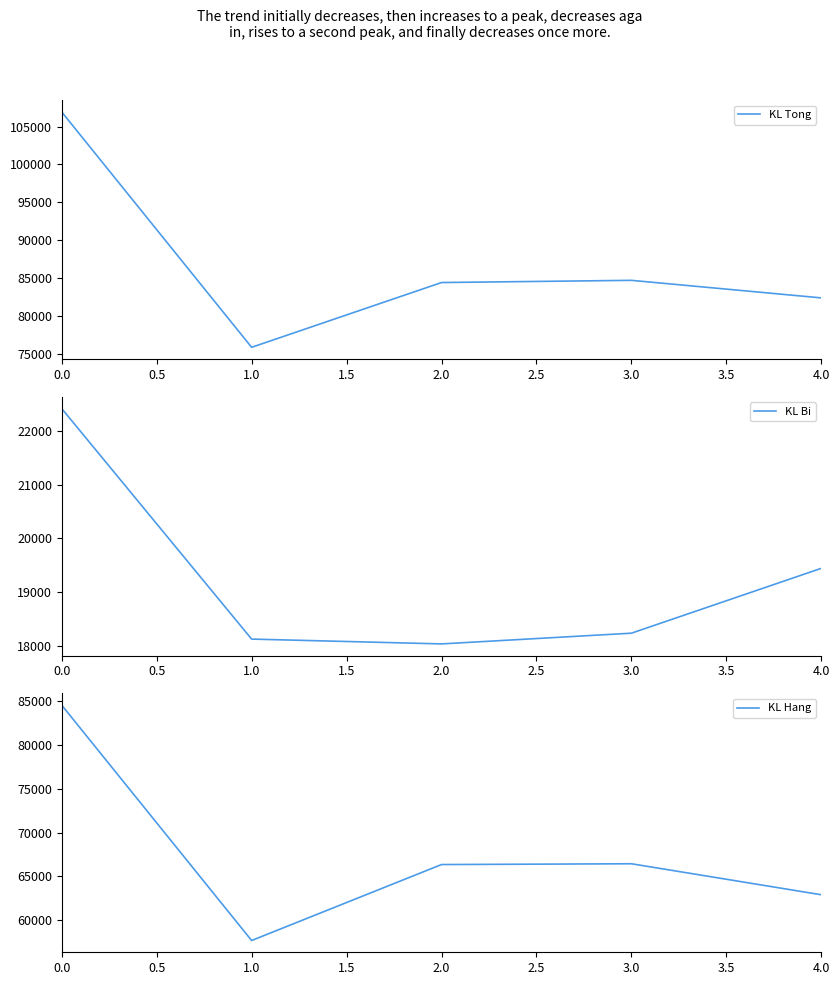

The value of KL Bi at 2.0 is 33857. True or false?

False